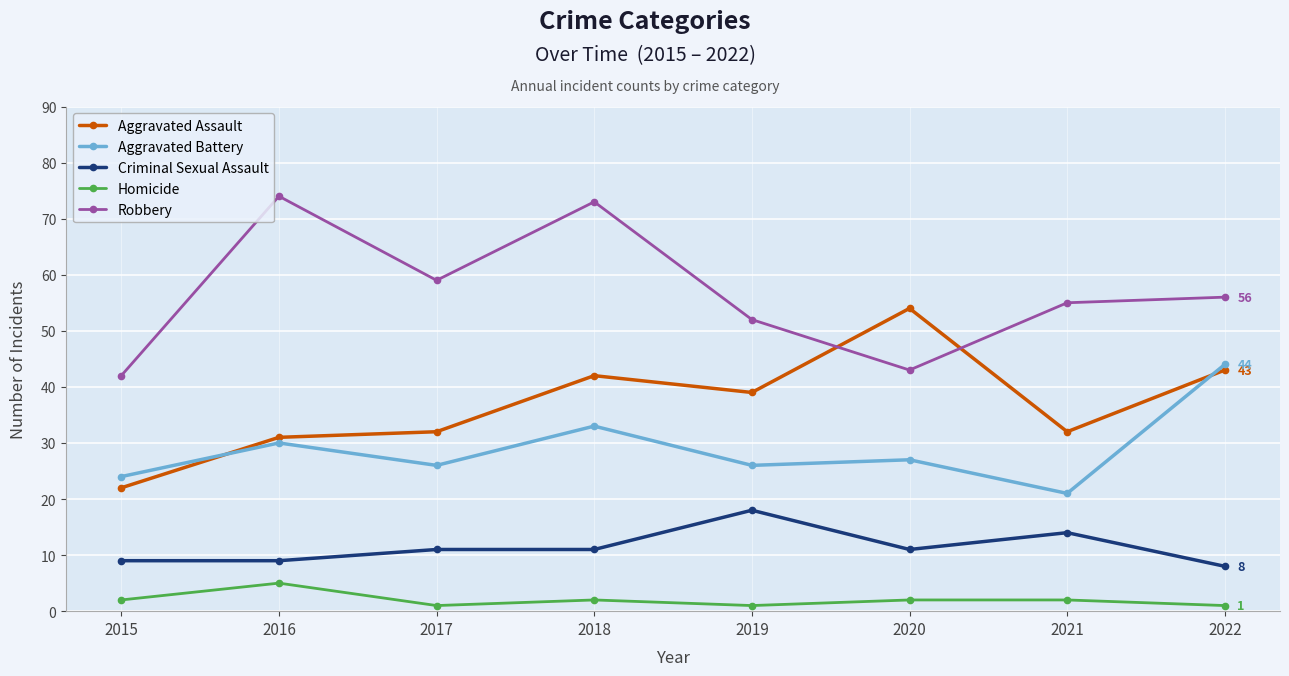

What is the difference between the highest and lowest values at 2018?

71